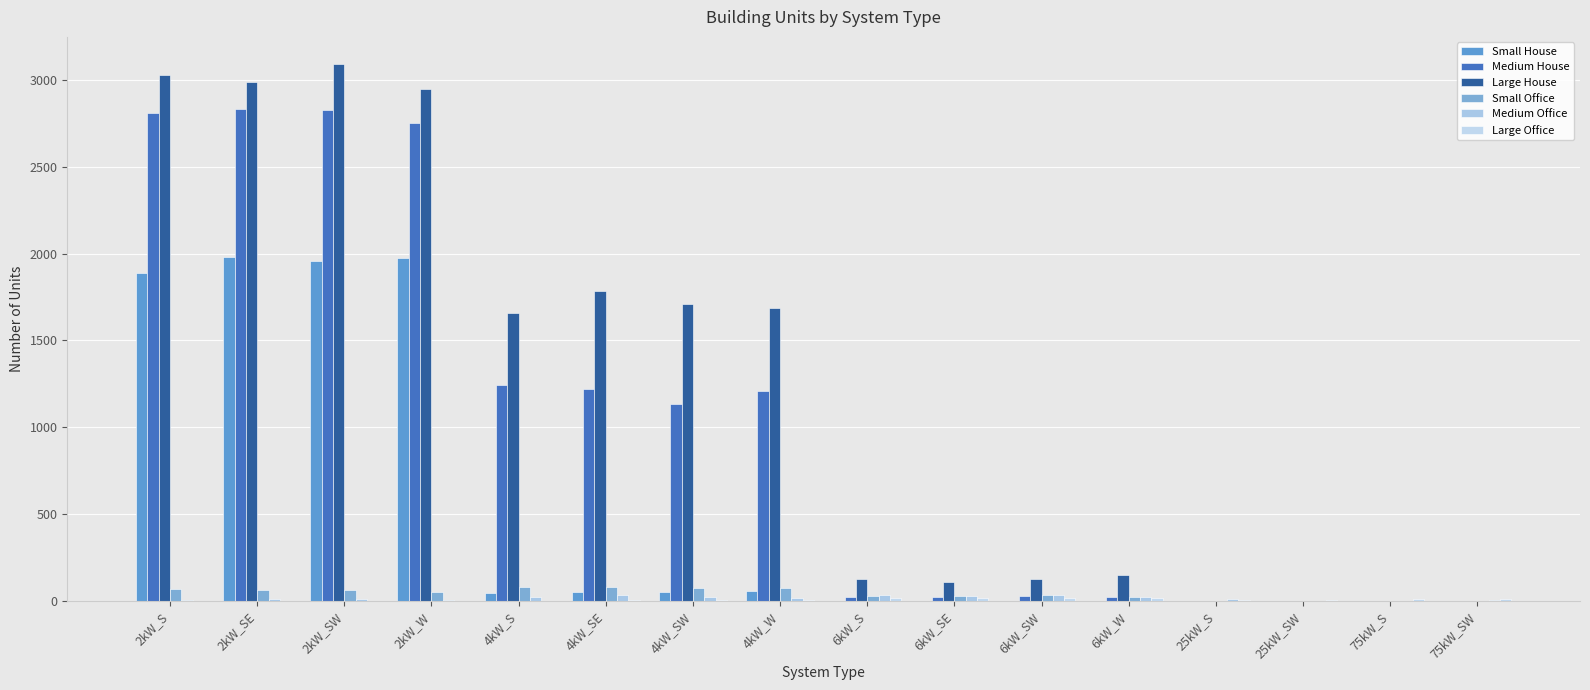

Which series has the largest total across all categories?

Large House